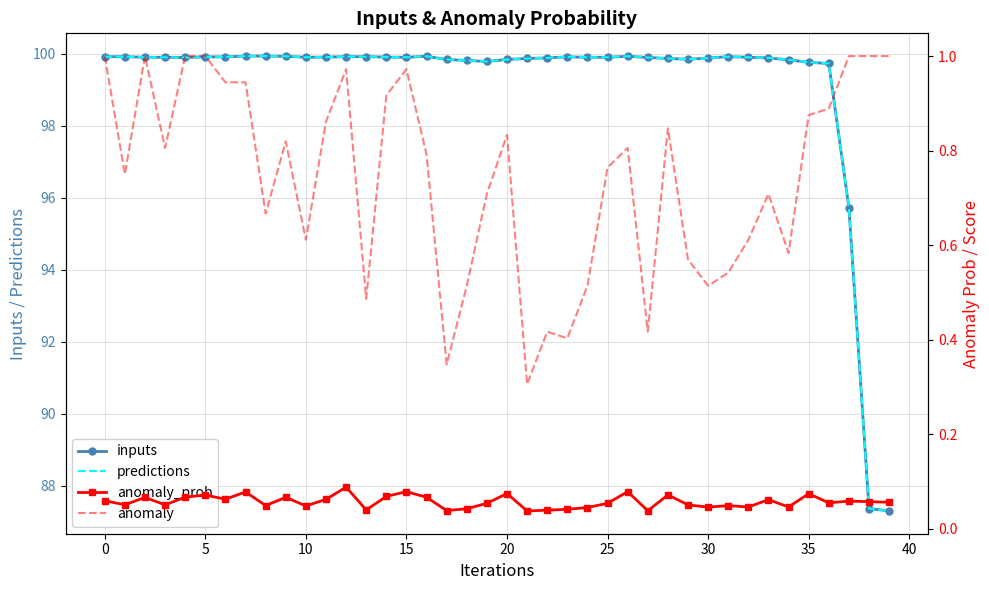

What is the highest value of the inputs series?

99.9